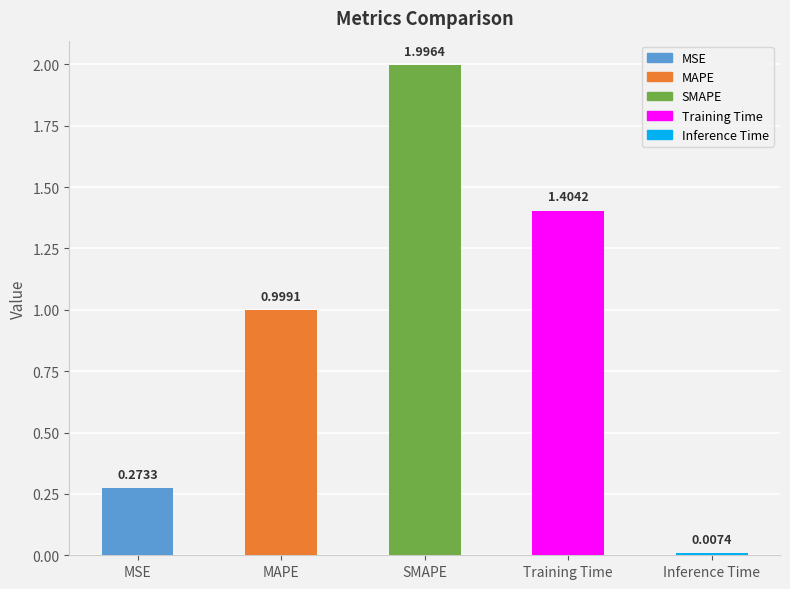

What is the label of the 1st bar from the right?

Inference Time